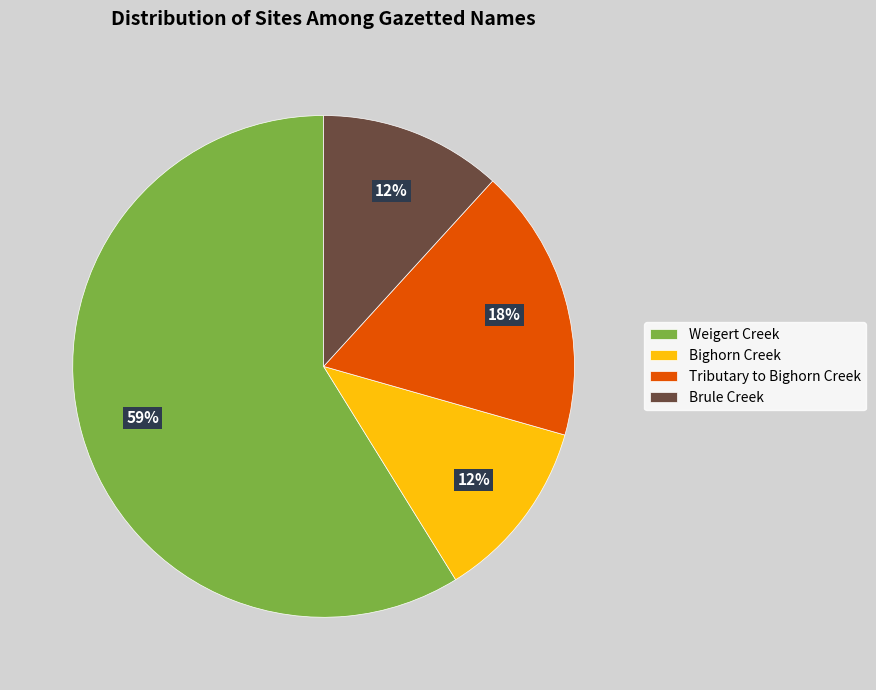

Which category has the biggest portion of the pie?

Weigert Creek